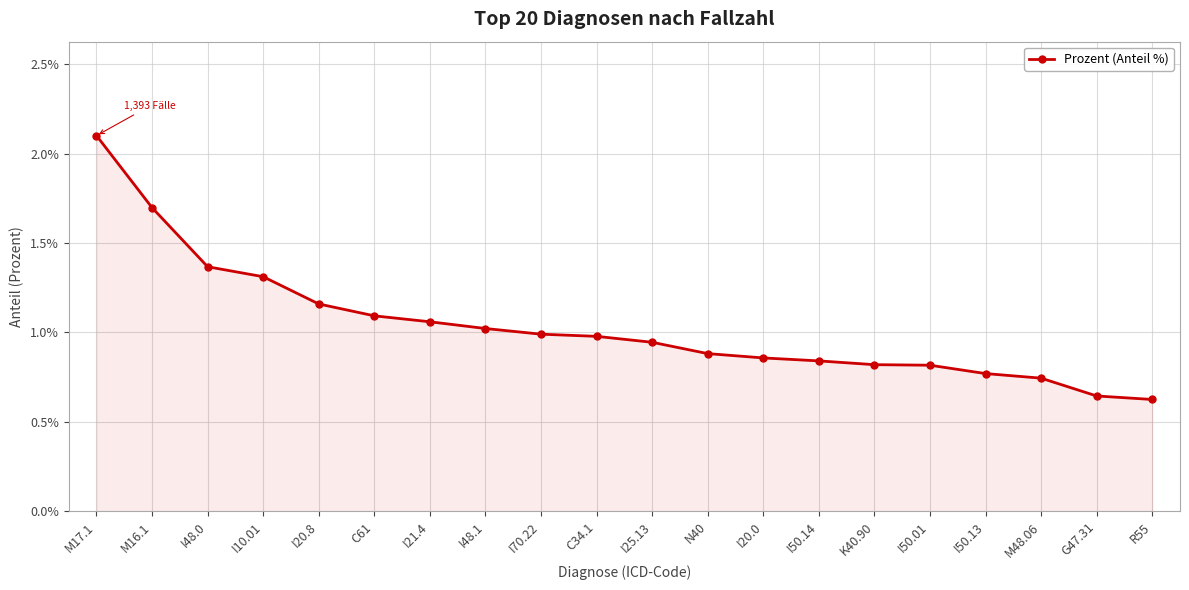

At which category does the chart reach its peak across all series?

M17.1